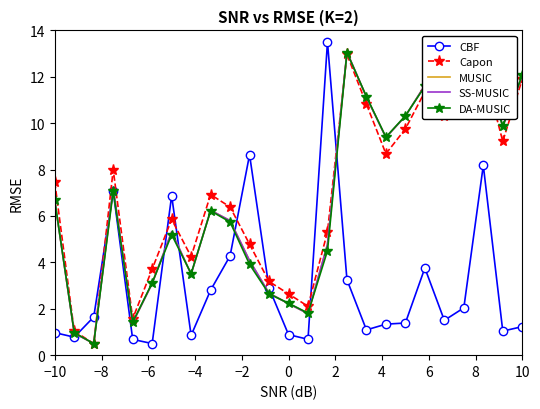

True or false: CBF has a value of 0.9 at 0.

True